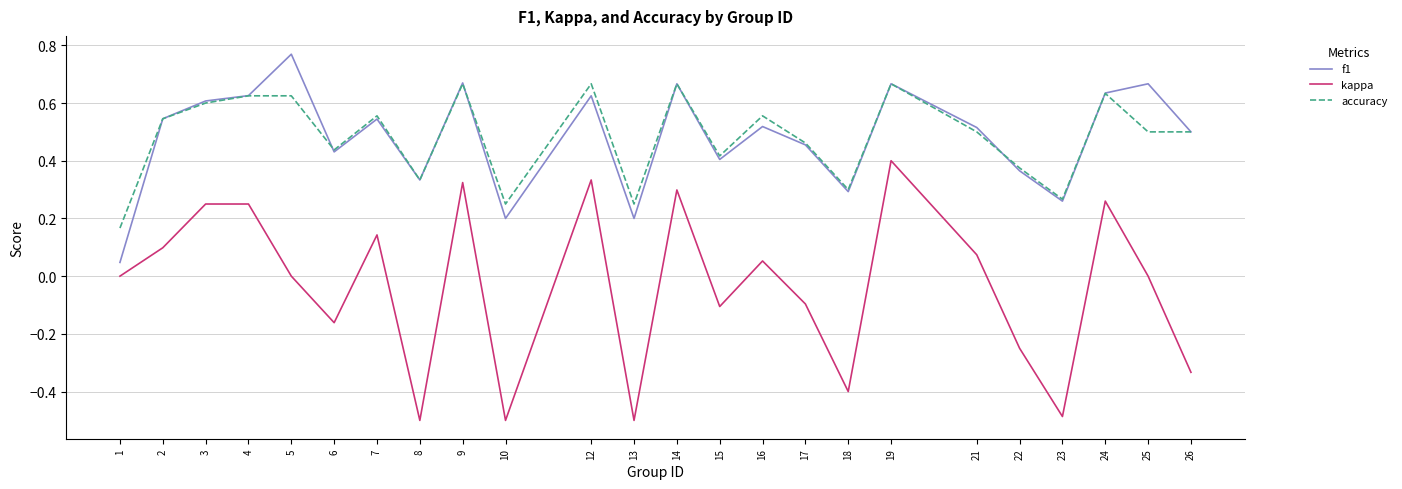

How many interior local valleys does the f1 series have?

7